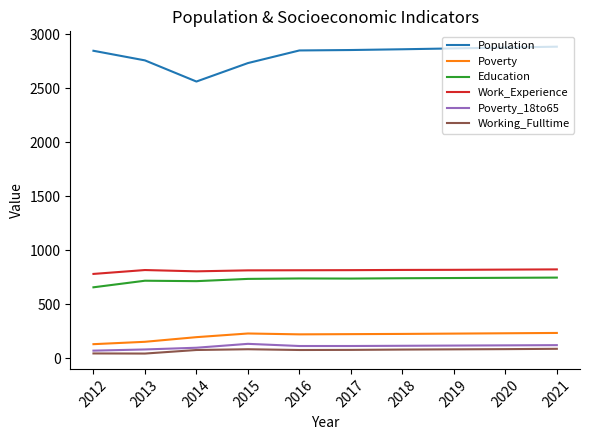

True or false: Poverty_18to65 and Population intersect in this chart.

False